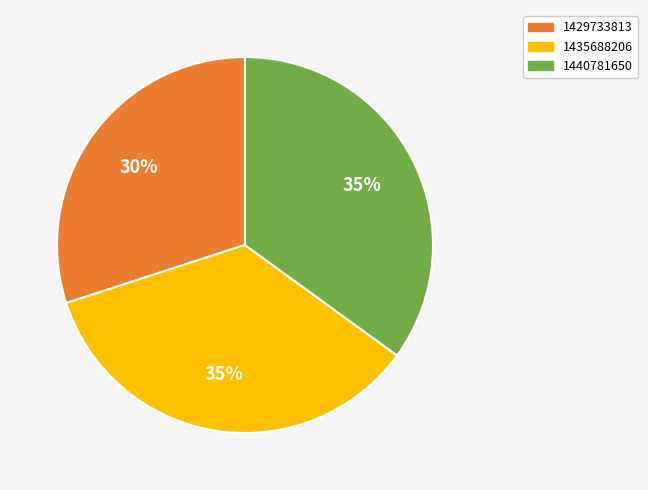

Does 1435688206 represent more than half of the total?

No